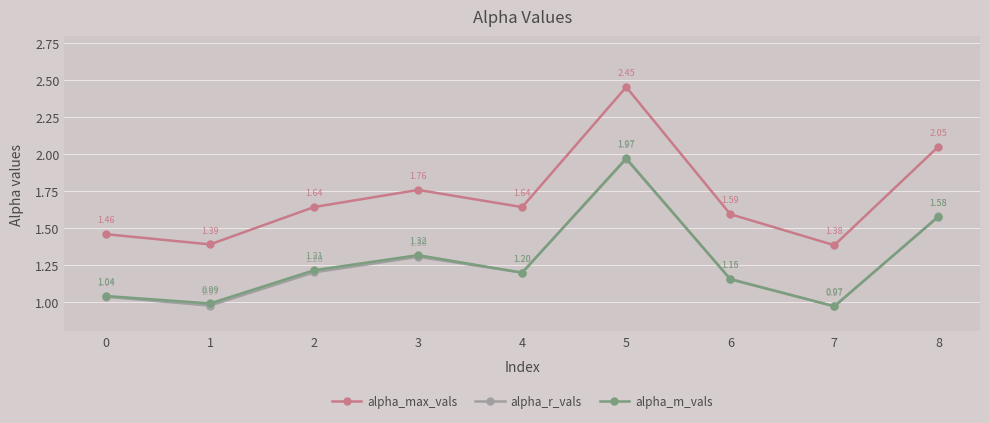

What is the sum of all alpha_r_vals values?

11.4